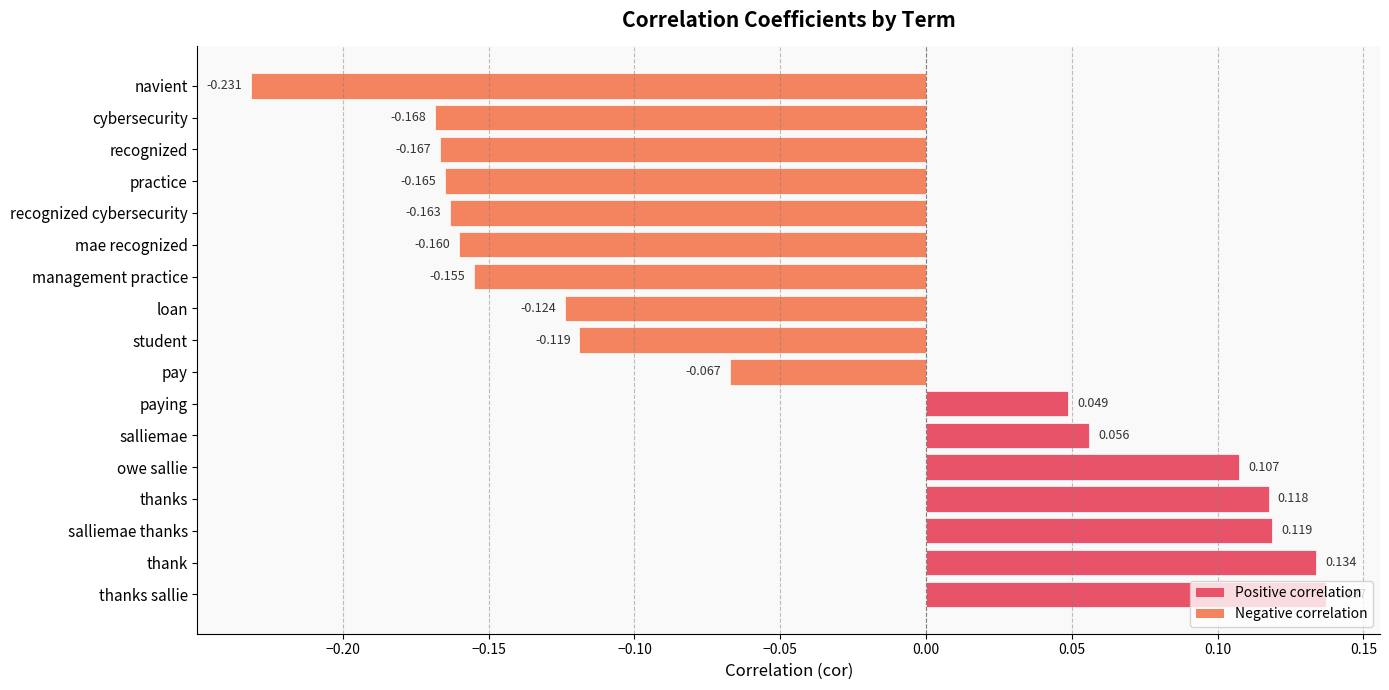

How many values are between 0 and 1?

7